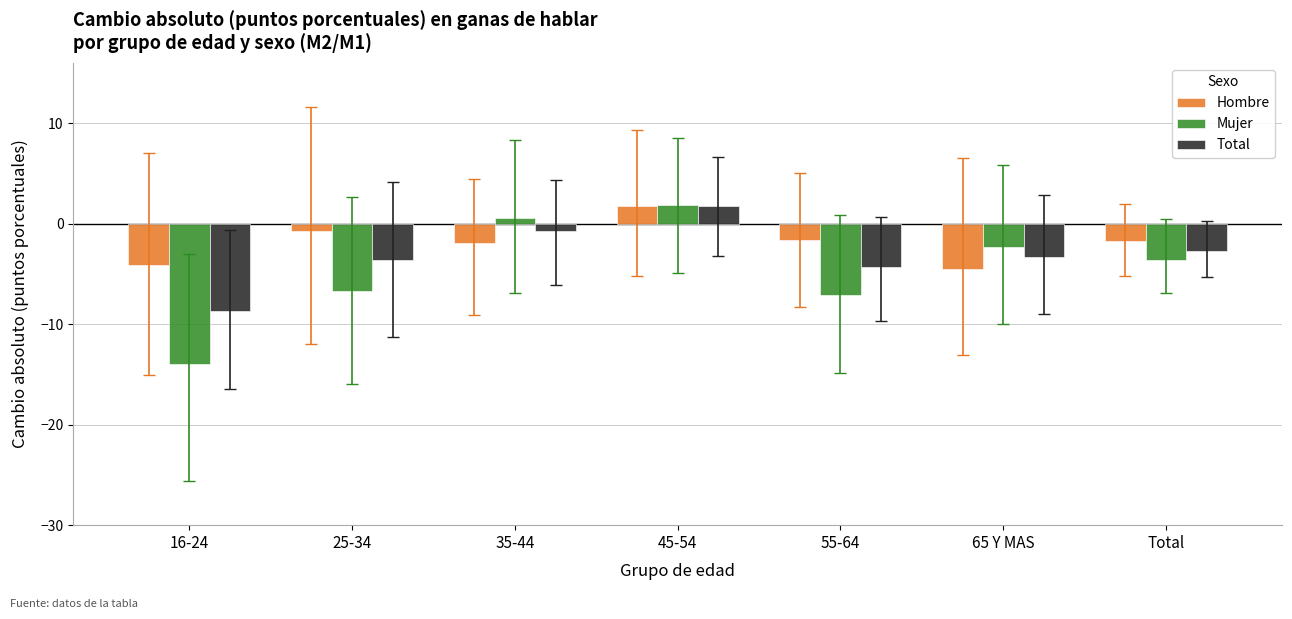

What is the value of the Hombre bar at the 7th from the left?

-1.7